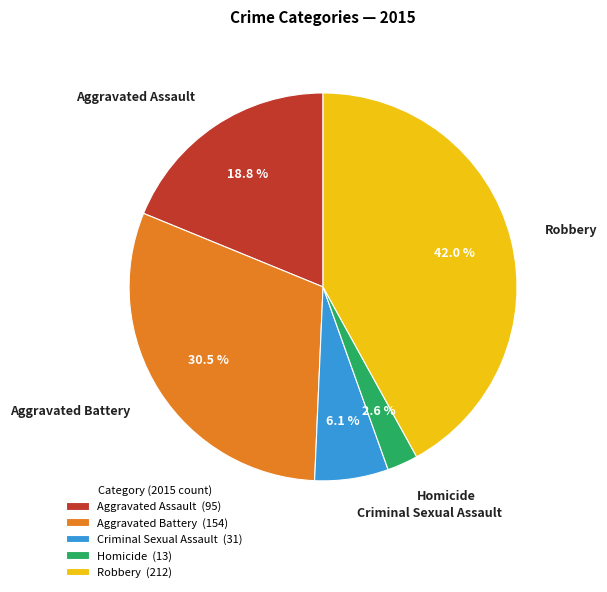

Which slice is the largest?

Robbery